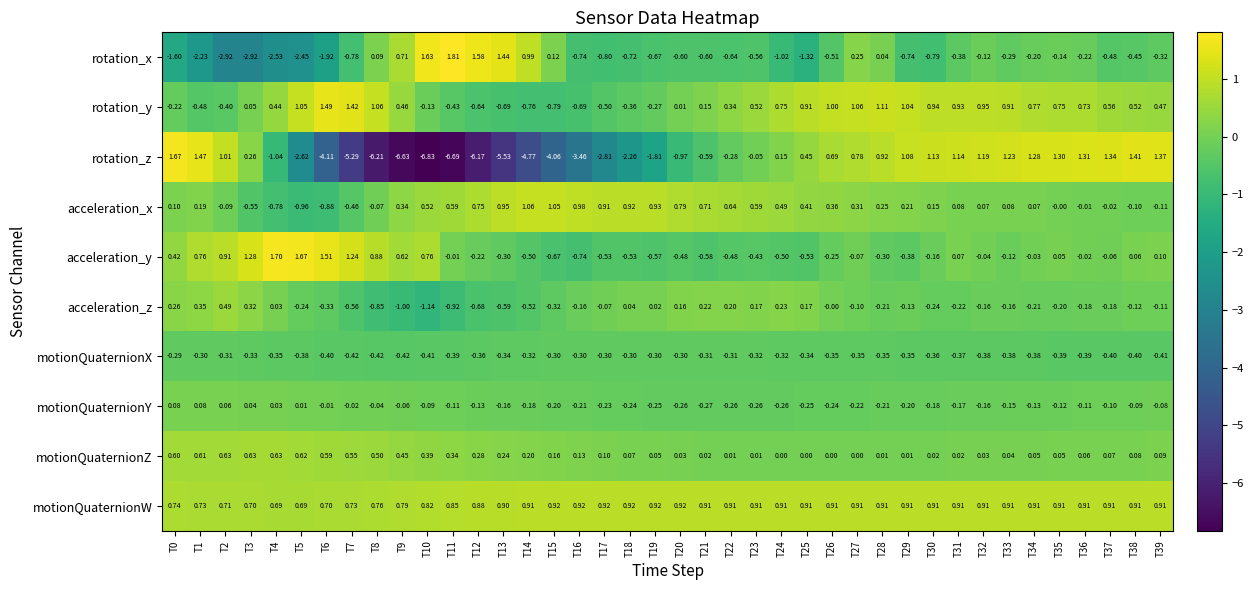

At how many categories does at least one series exceed -3?

40